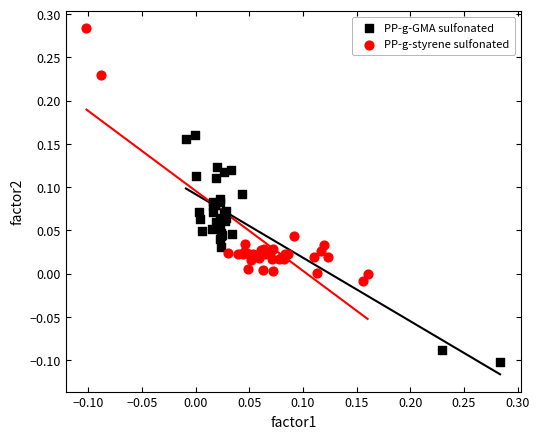

Which series contains the highest Y value?

PP-g-styrene sulfonated